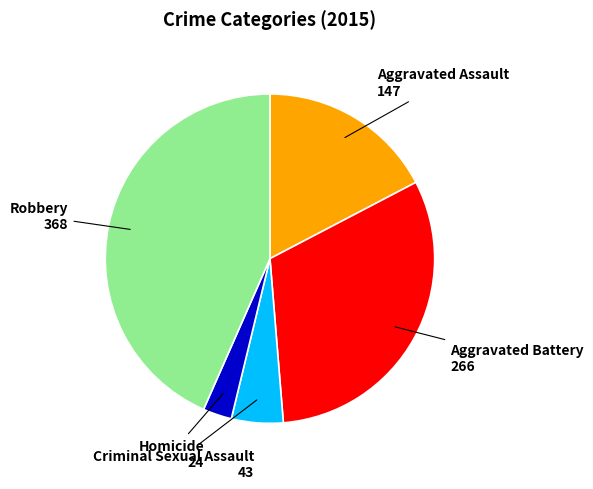

Count the number of slices in the pie.

5